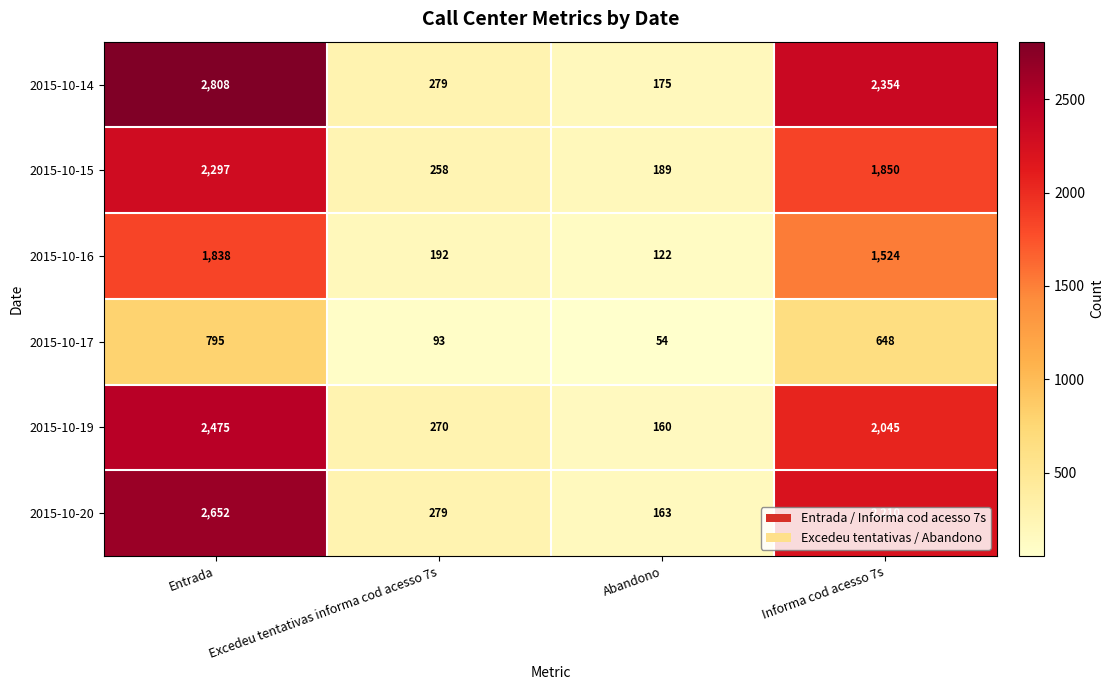

What is the average value of the 2015-10-14 series?

1404